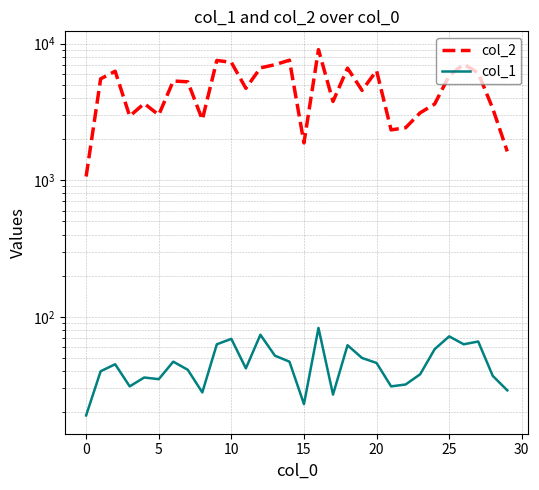

Read the col_2 value at 25, to the nearest 50.

5800